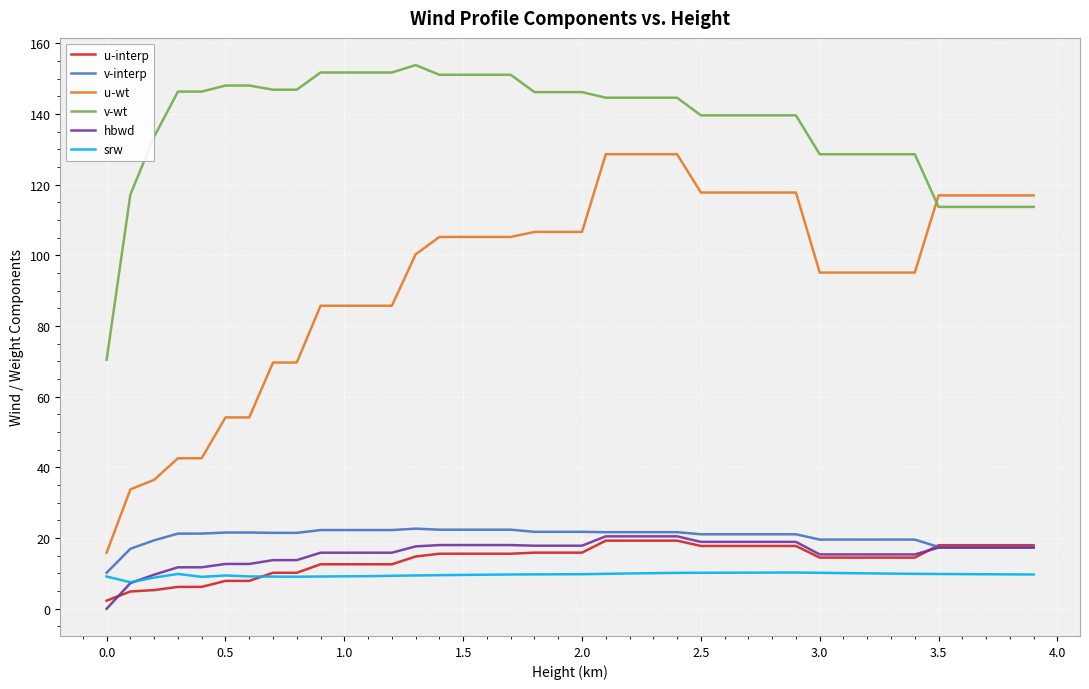

At how many categories does at least one series exceed 125?

33